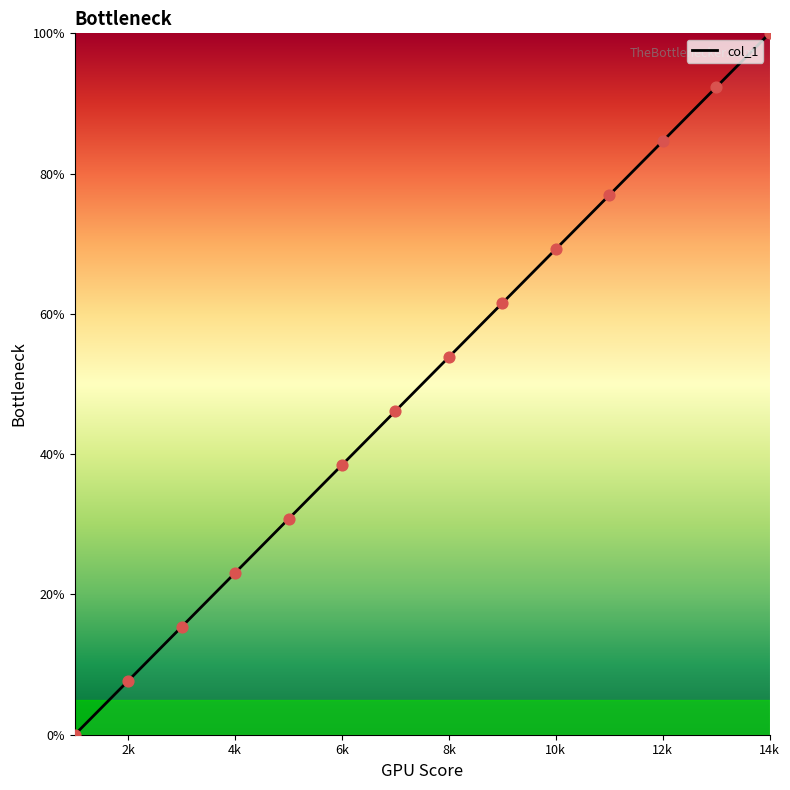

What is the greatest value displayed?

100.0